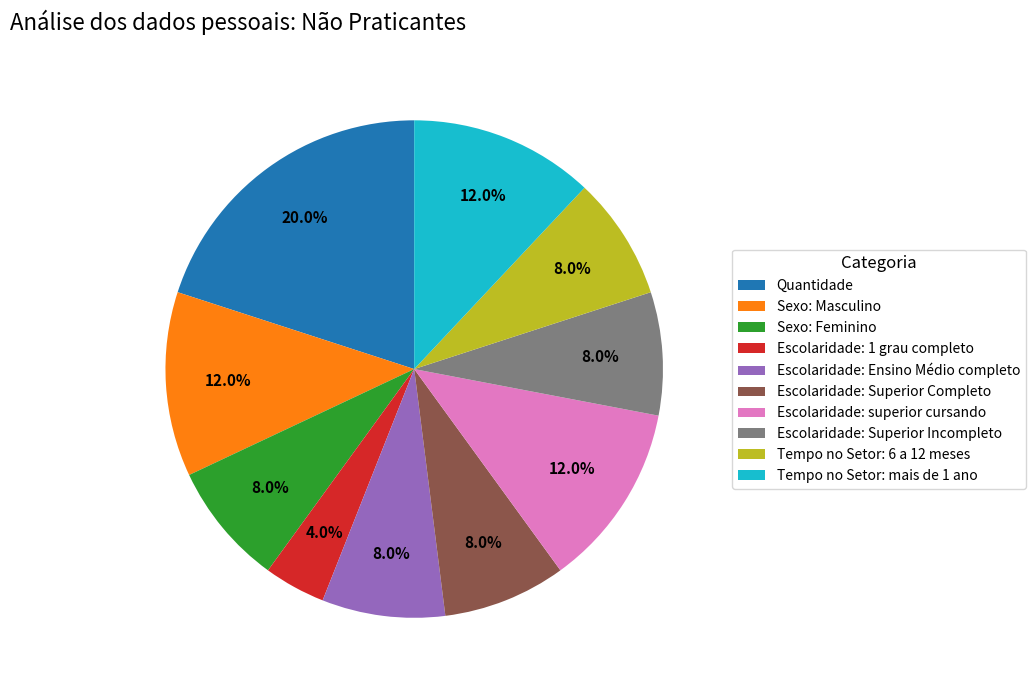

Do Escolaridade: Superior Incompleto and Quantidade together represent more than half of the pie?

No